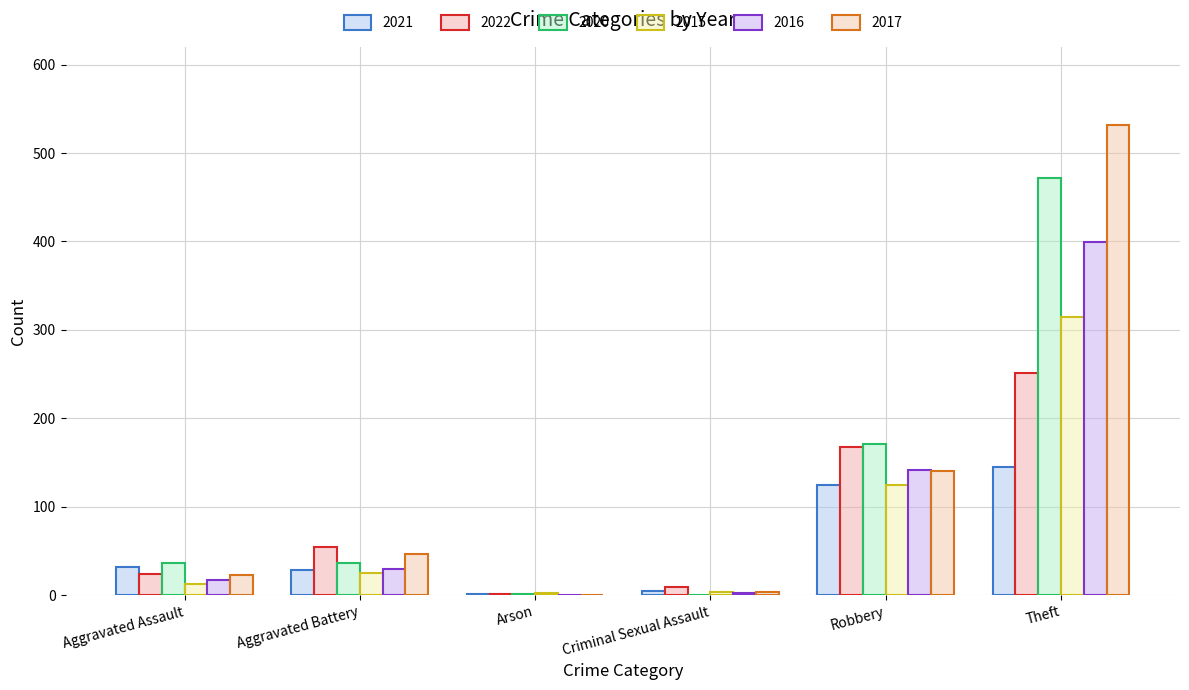

At which category is the sum across all series the highest?

Theft